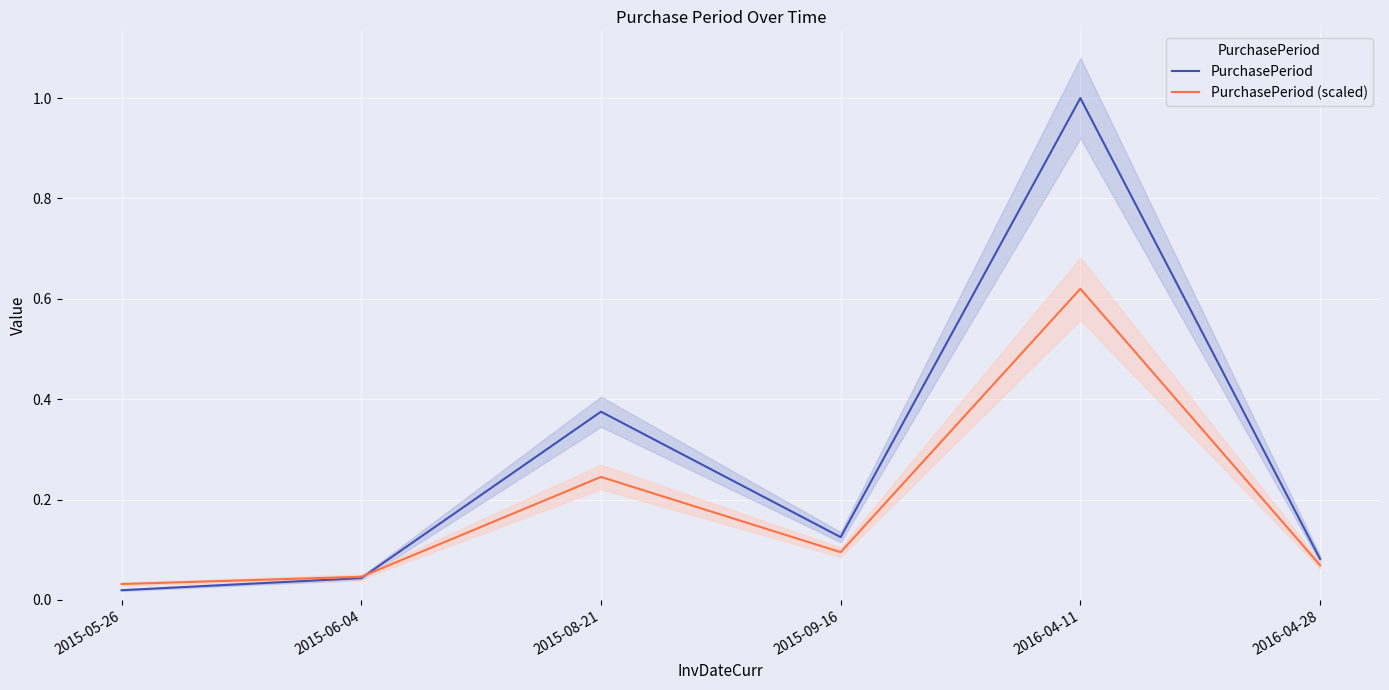

Reading left to right, what are all the values shown in this chart?

PurchasePeriod: 2015-05-26=0.0	2015-06-04=0.0	2015-08-21=0.4	2015-09-16=0.1	2016-04-11=1.0	2016-04-28=0.1
PurchasePeriod (scaled): 2015-05-26=0.0	2015-06-04=0.0	2015-08-21=0.2	2015-09-16=0.1	2016-04-11=0.6	2016-04-28=0.1